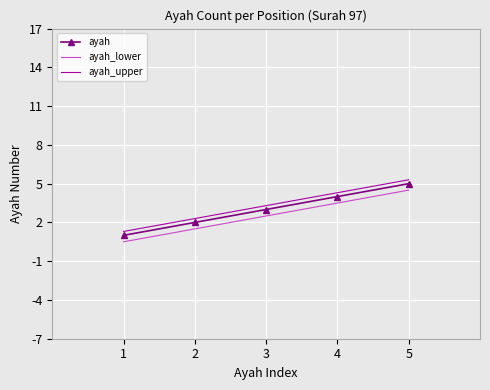

True or false: ayah_lower and ayah cross at least once.

False